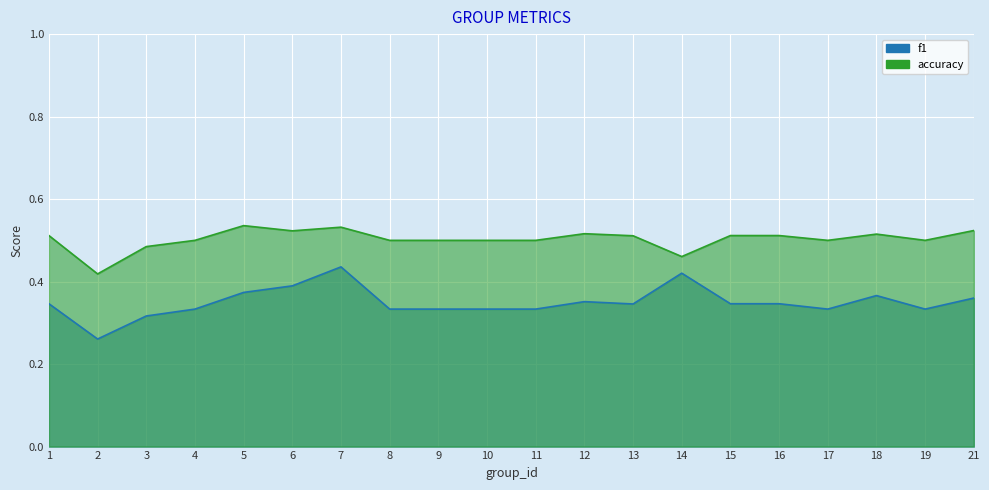

The value of f1 at 1 is 0.3. True or false?

True